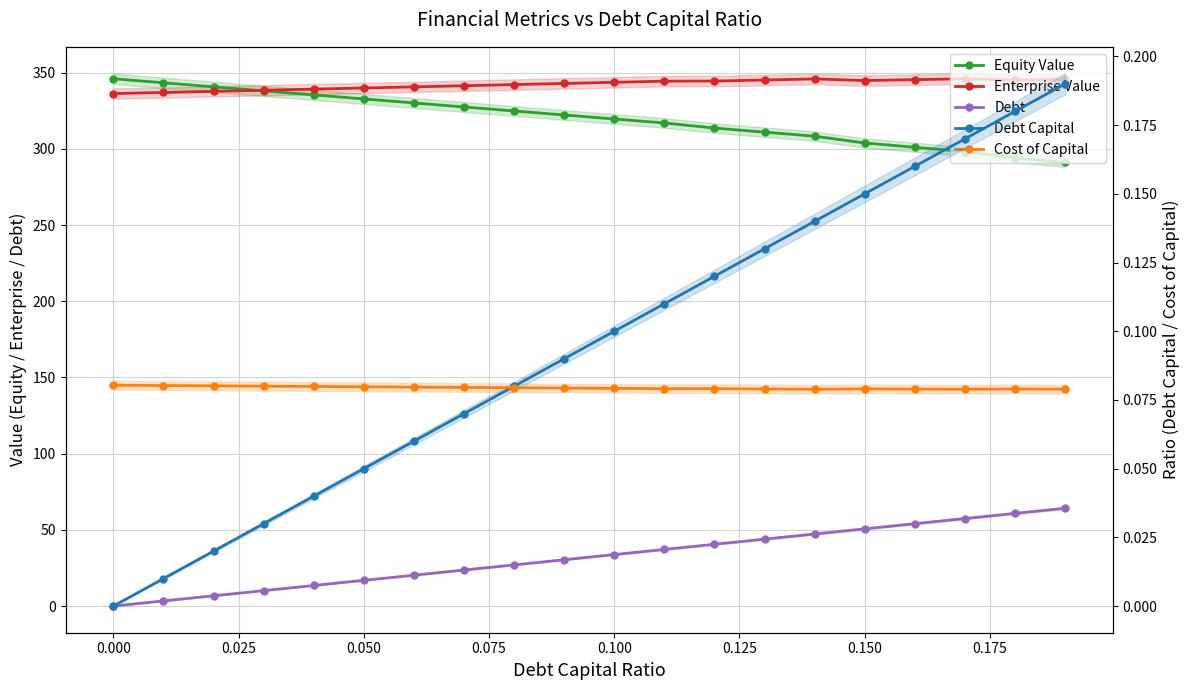

How many values in the Debt Capital series exceed 0?

19